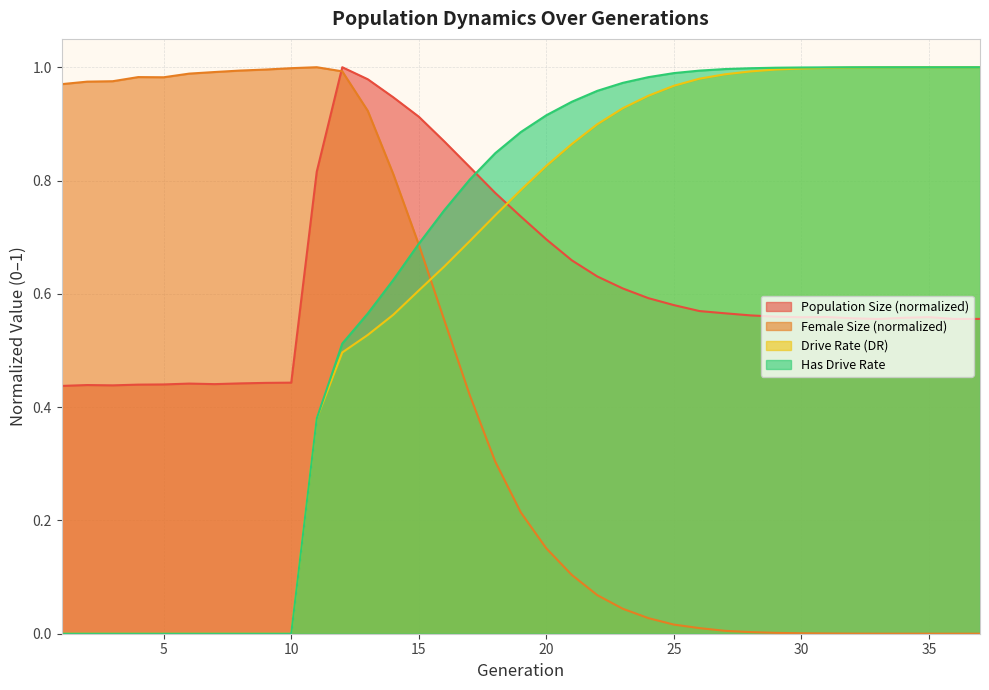

Between 5 and 11, which series saw the biggest shift?

rate_dr